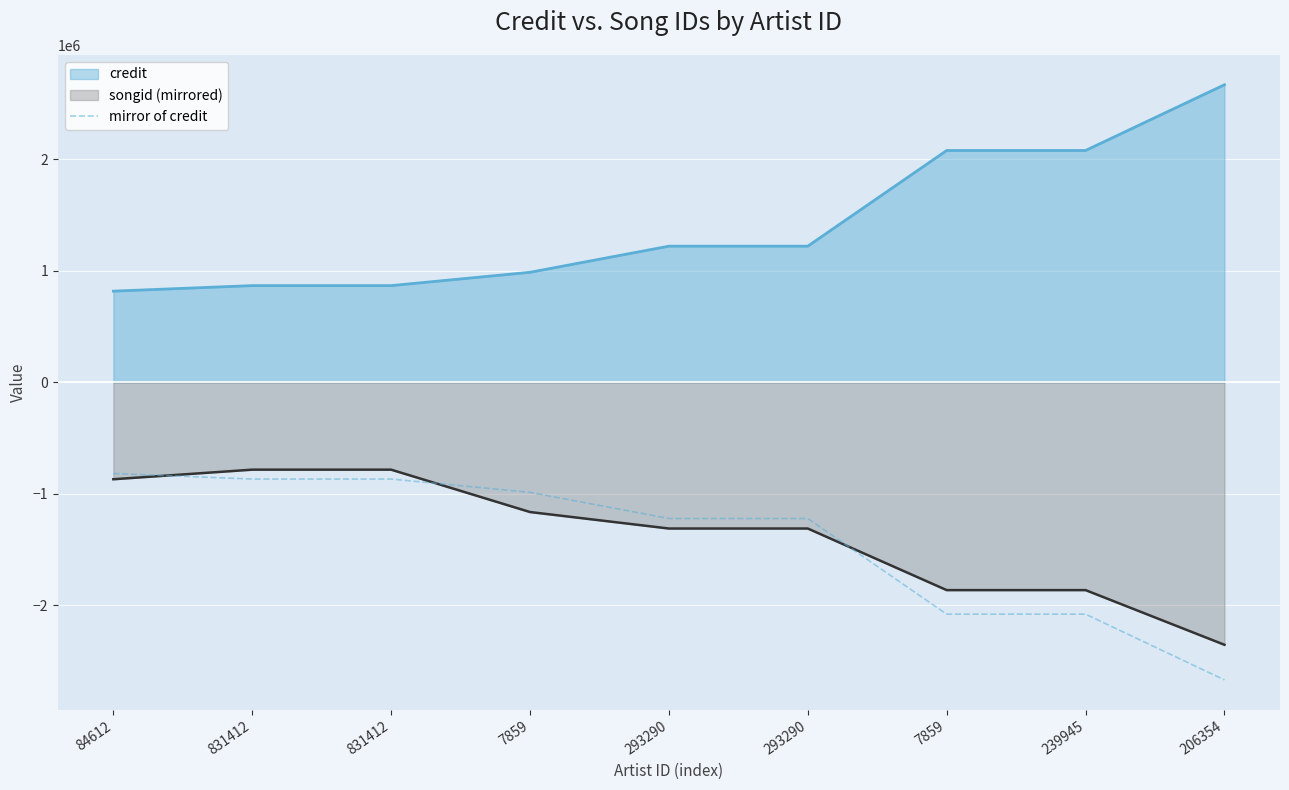

At which label is the value closest to -1742598?

7859